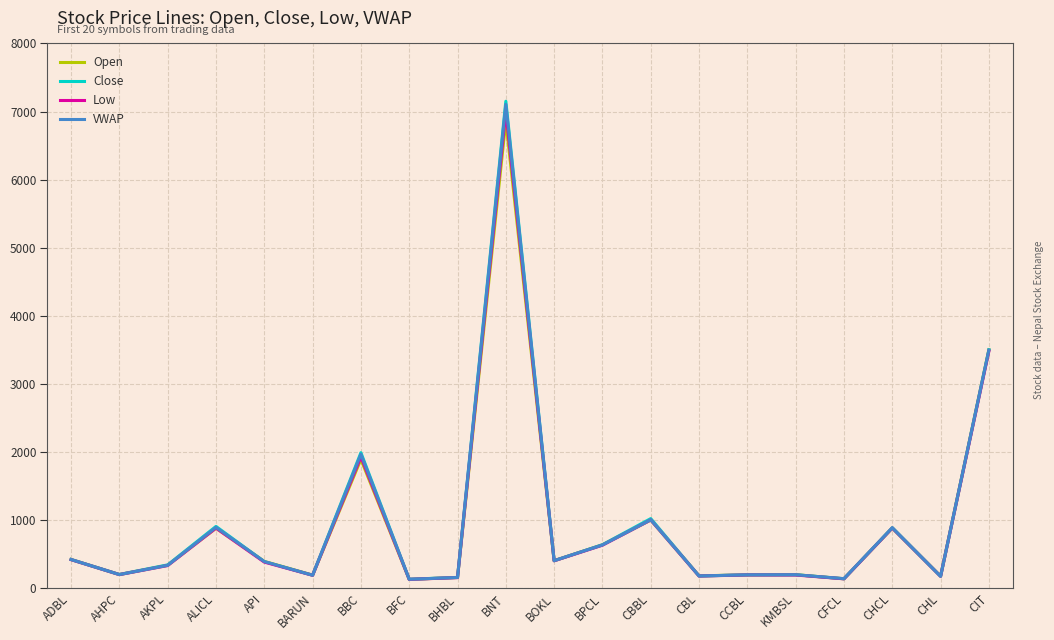

Rank the series by their average value, from highest to lowest.

Close, VWAP, Low, Open